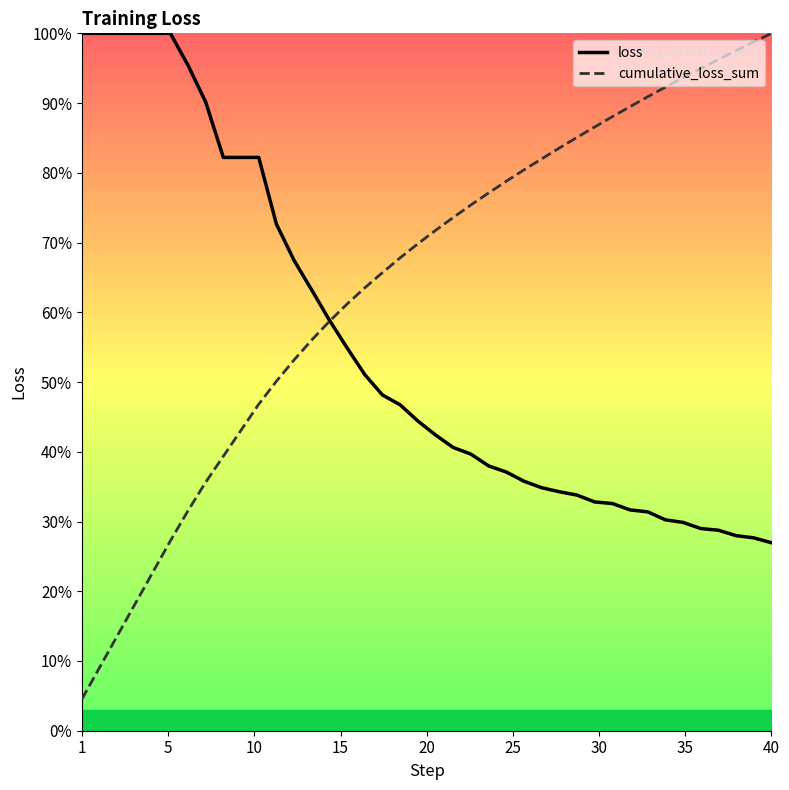

Which series has the largest range (max minus min)?

cumulative_loss_sum